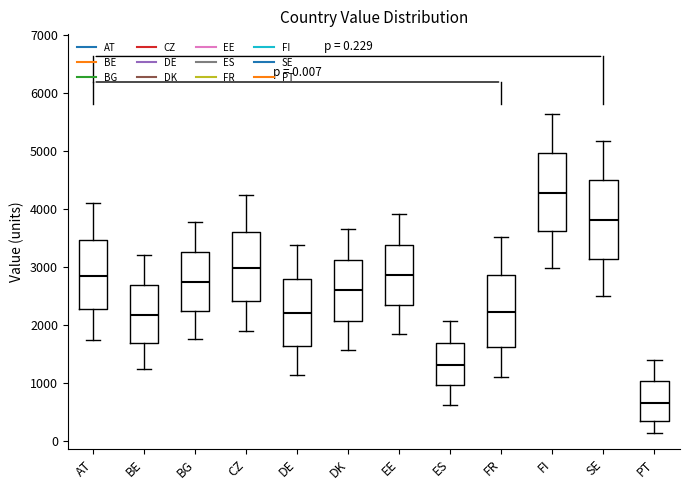

Which box's median line is the highest?

FI